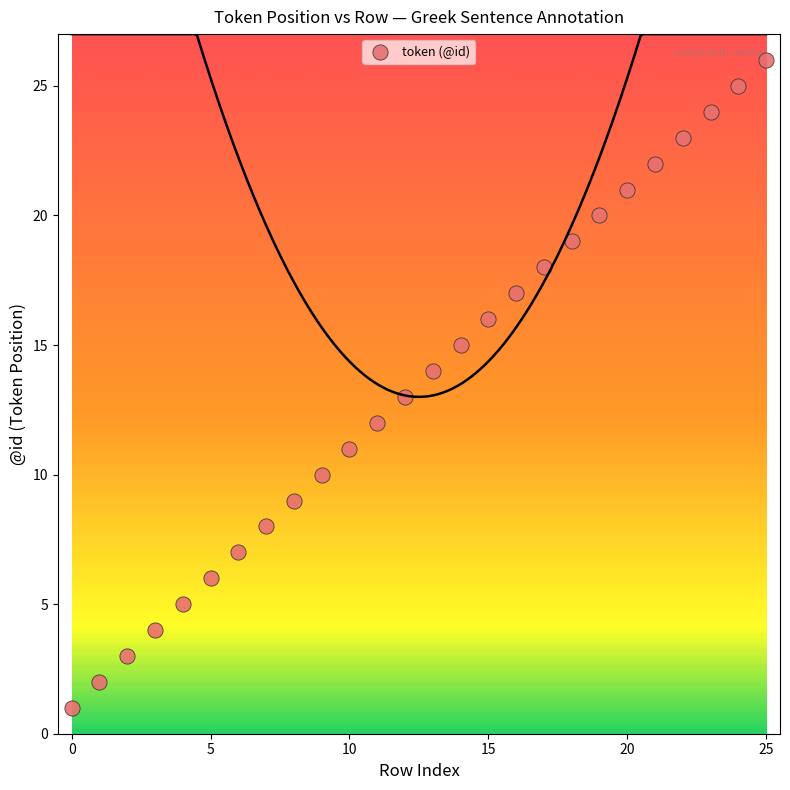

What is the range of Y values (max minus min)?

25